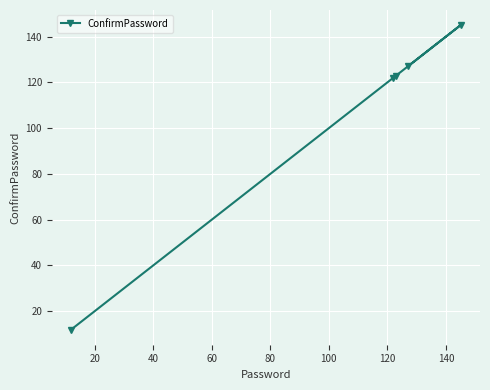

Is this an area chart (filled region under the line)?

No